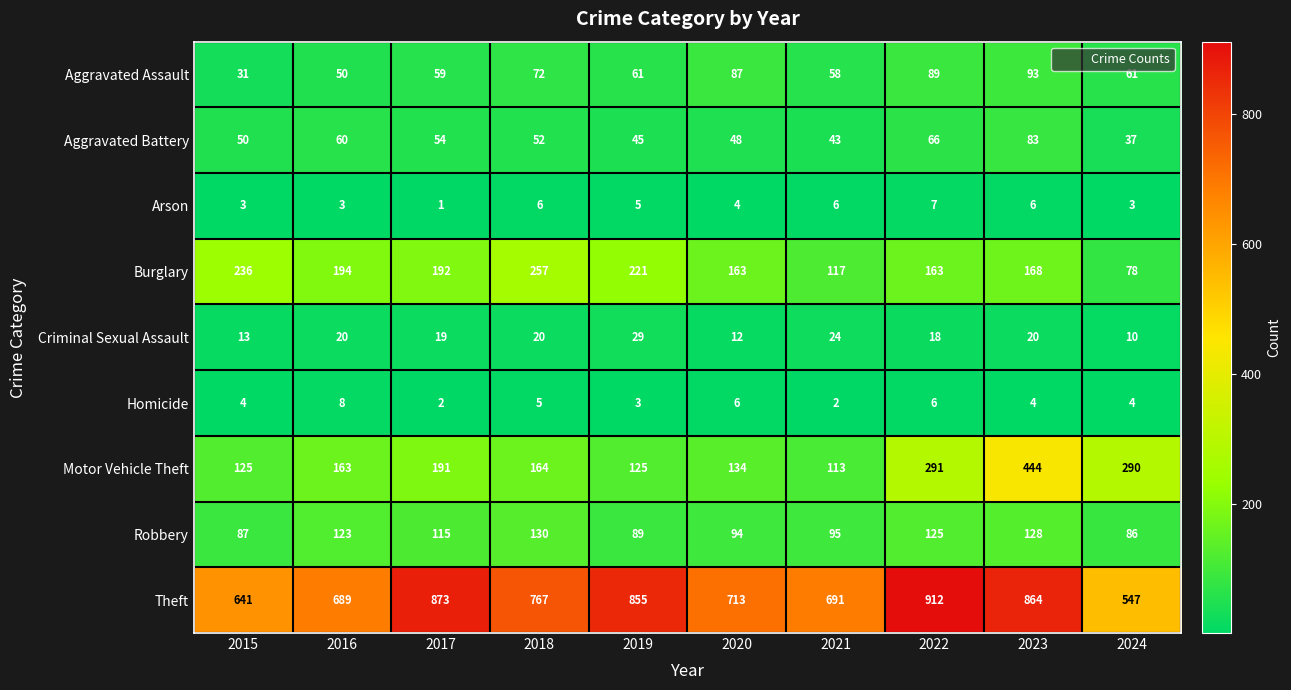

At 2022, list the series in order from largest to smallest.

Theft, Motor Vehicle Theft, Burglary, Robbery, Aggravated Assault, Aggravated Battery, Criminal Sexual Assault, Arson, Homicide